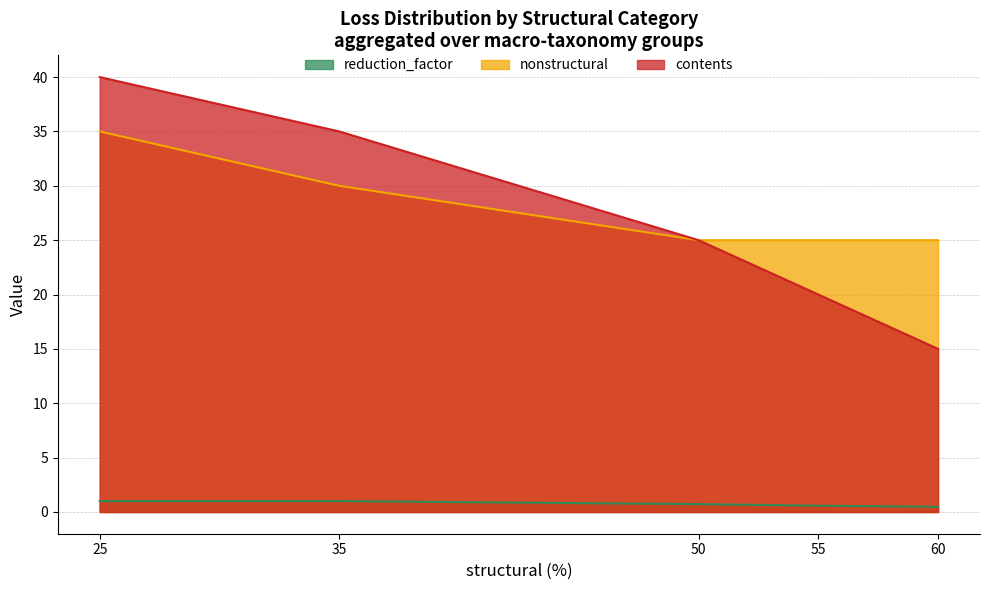

Where is nonstructural nearest to the value 30?

35